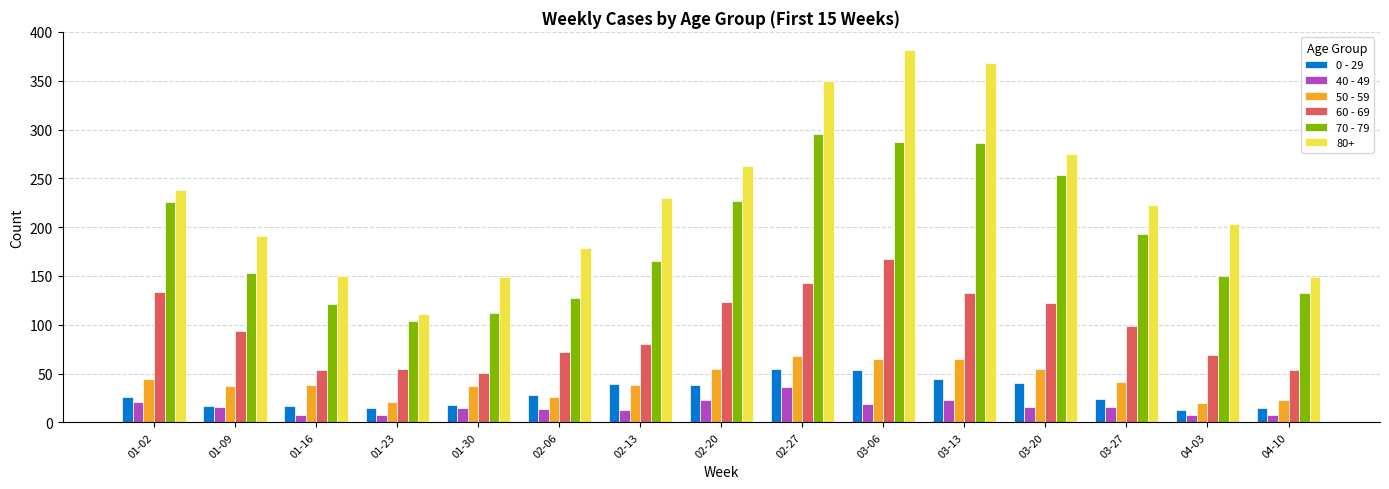

How many bars are there in each group?

6